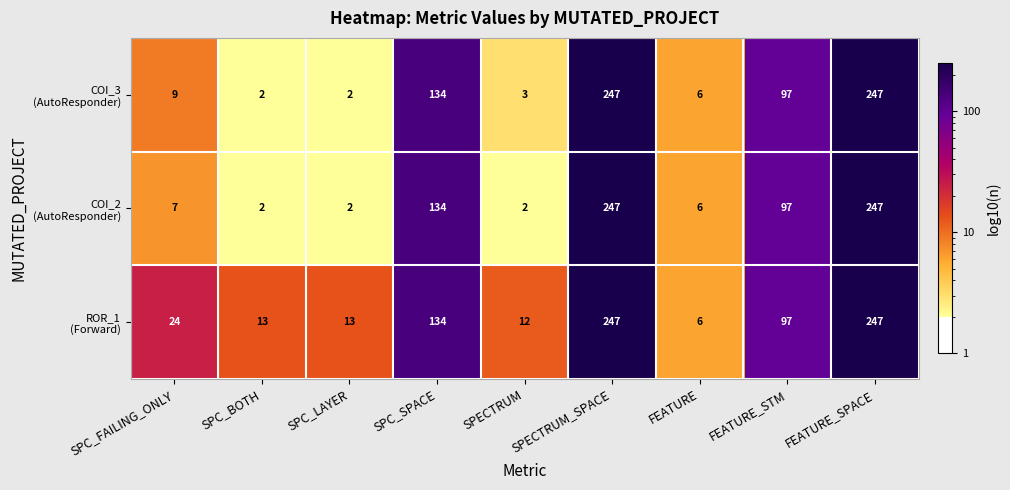

At how many categories does at least one series exceed 18?

5